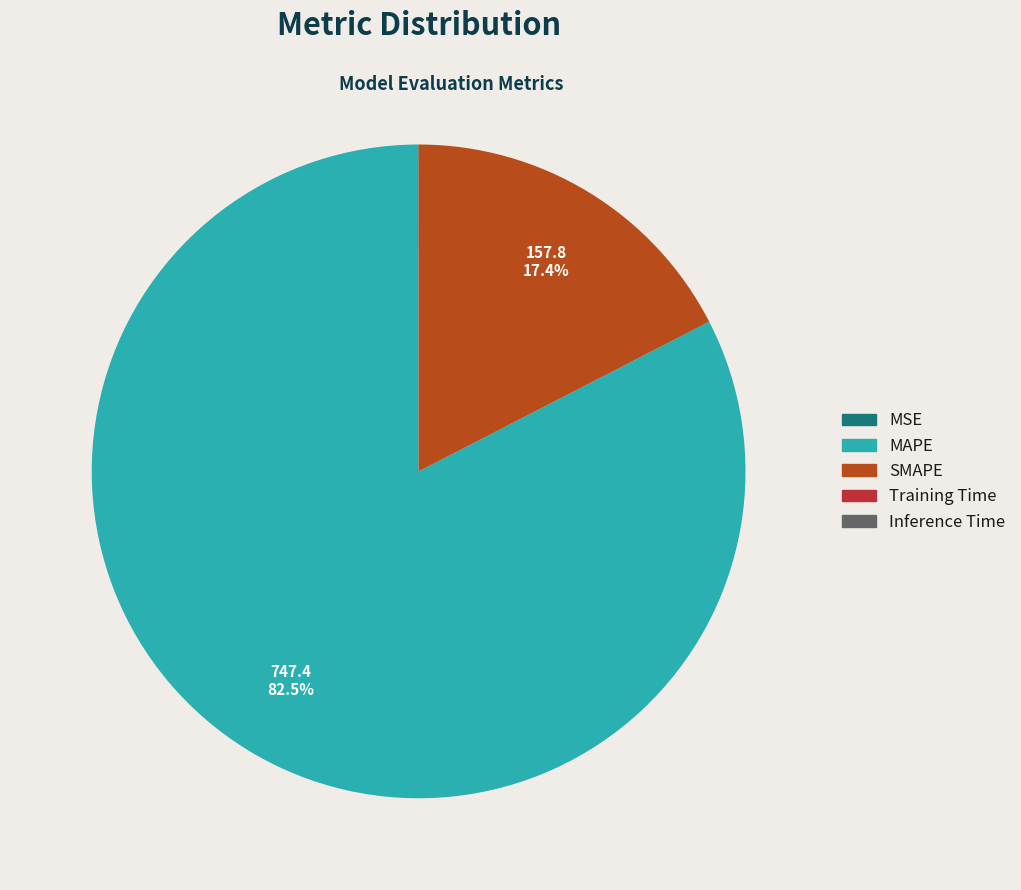

To the nearest percent, what is the average slice percentage?

20%